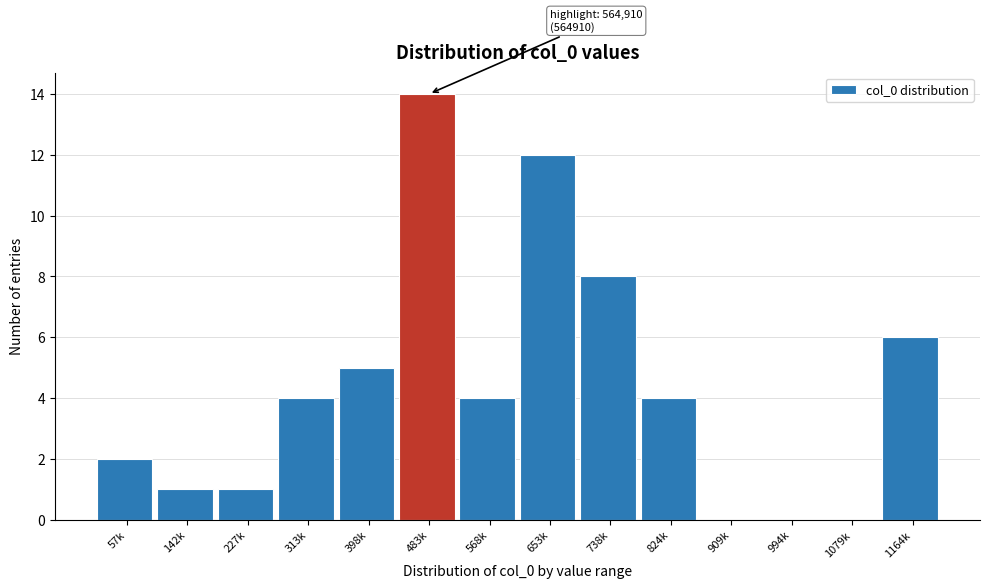

Reading left to right, transcribe all the data shown in this chart.

57k=2	142k=1	227k=1	313k=4	398k=5	483k=14	568k=4	653k=12	738k=8	824k=4	909k=0	994k=0	1079k=0	1164k=6